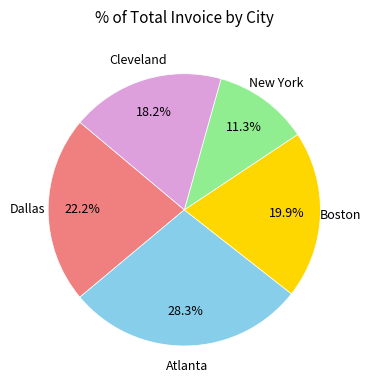

Is there any slice that represents more than half of the pie?

No